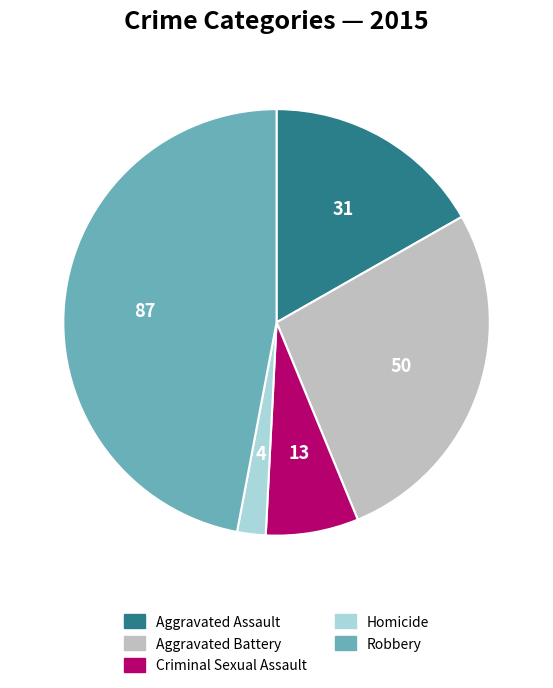

Is there a majority slice in this chart?

No